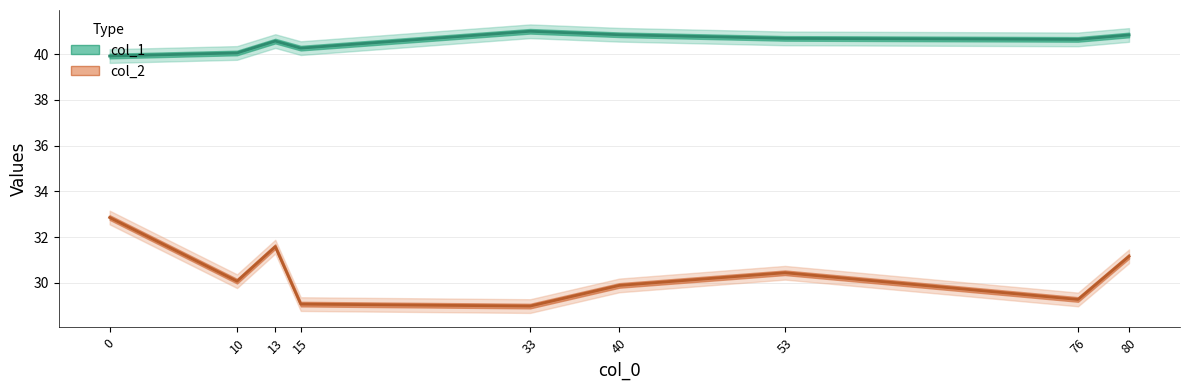

What is the difference between the second highest and minimum values in the col_2 series?

2.6